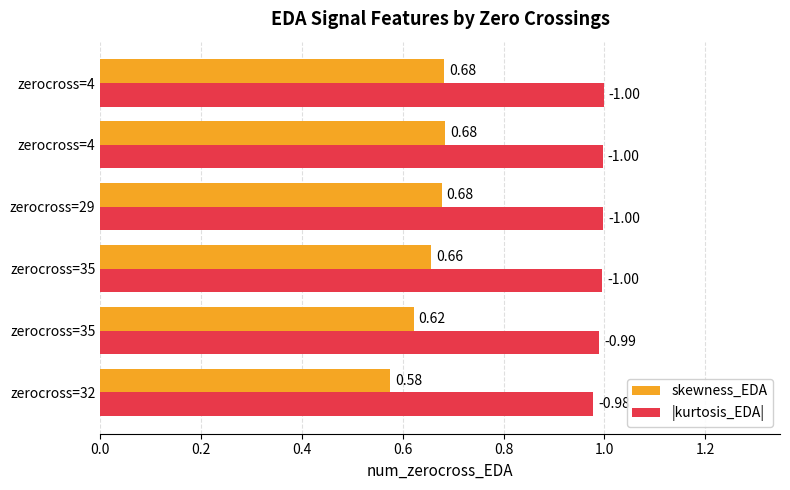

What is the minimum value for |kurtosis_EDA|?

1.0